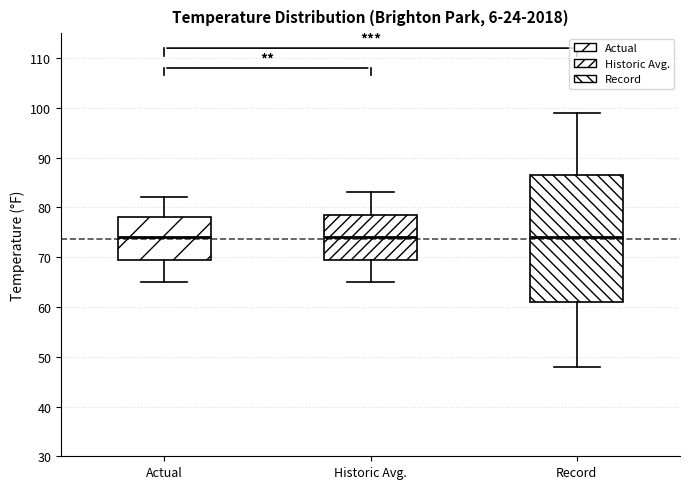

Reading left to right, read every box against the y-axis: the position of its median line, the range the box covers, and the ends of its whiskers. The values are not printed on the chart, so give them approximately, as read against the axis.

Actual: median 74, box 70 to 78, whiskers 65 to 82
Historic Avg.: median 74, box 70 to 79, whiskers 65 to 83
Record: median 74, box 61 to 87, whiskers 48 to 99